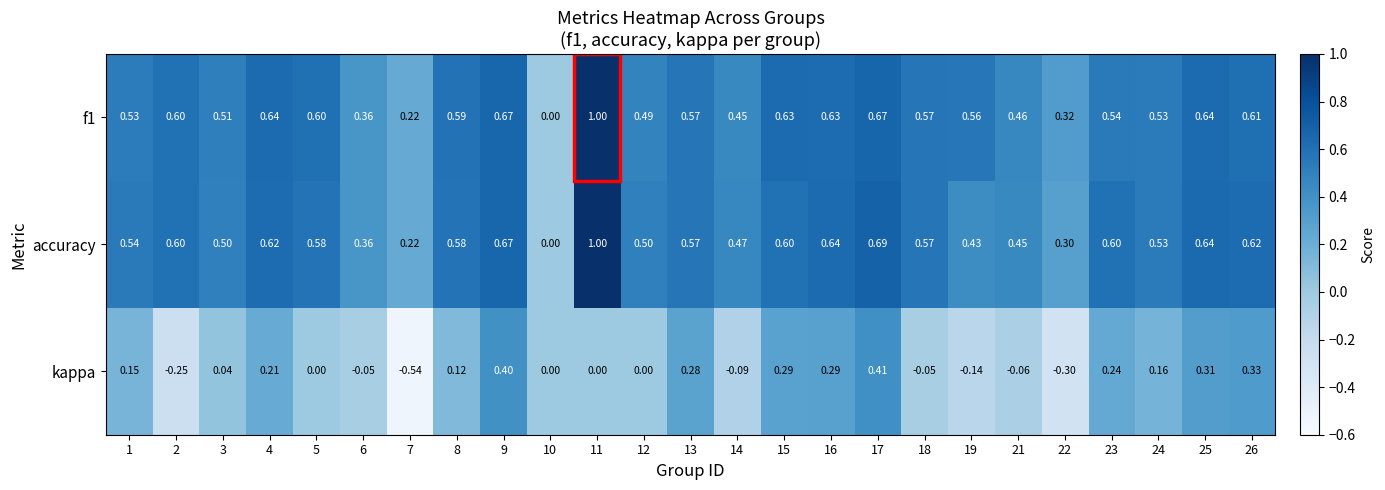

Between 11 and 19, which series saw the biggest shift?

accuracy